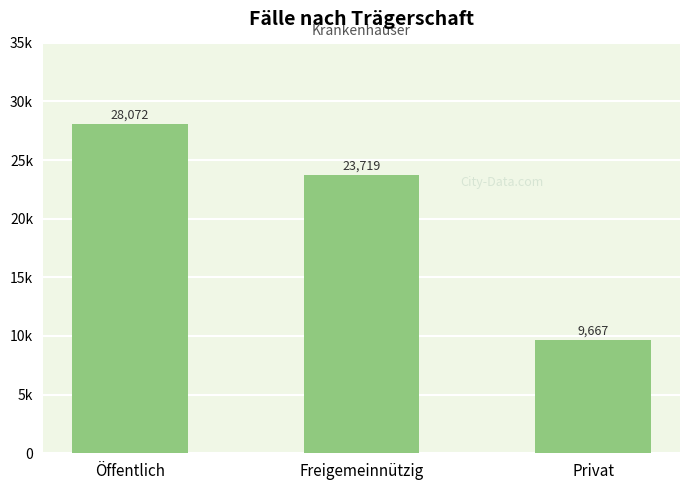

Where does the data first go above 23719?

Öffentlich